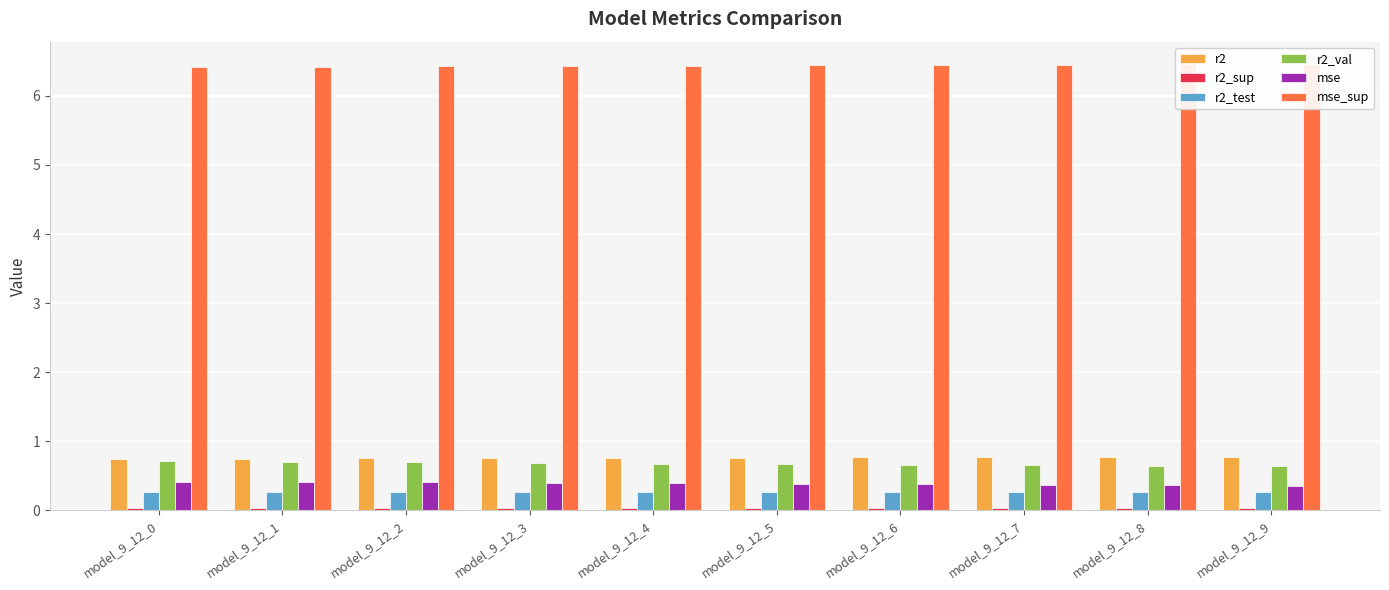

List the series in order of their peak value, highest first.

mse_sup, r2, r2_val, mse, r2_test, r2_sup